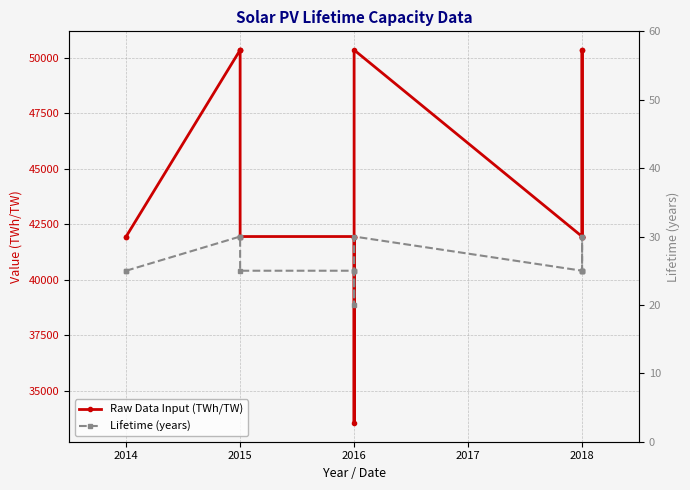

The value of Lifetime (years) at 2014 is 25.0. True or false?

True